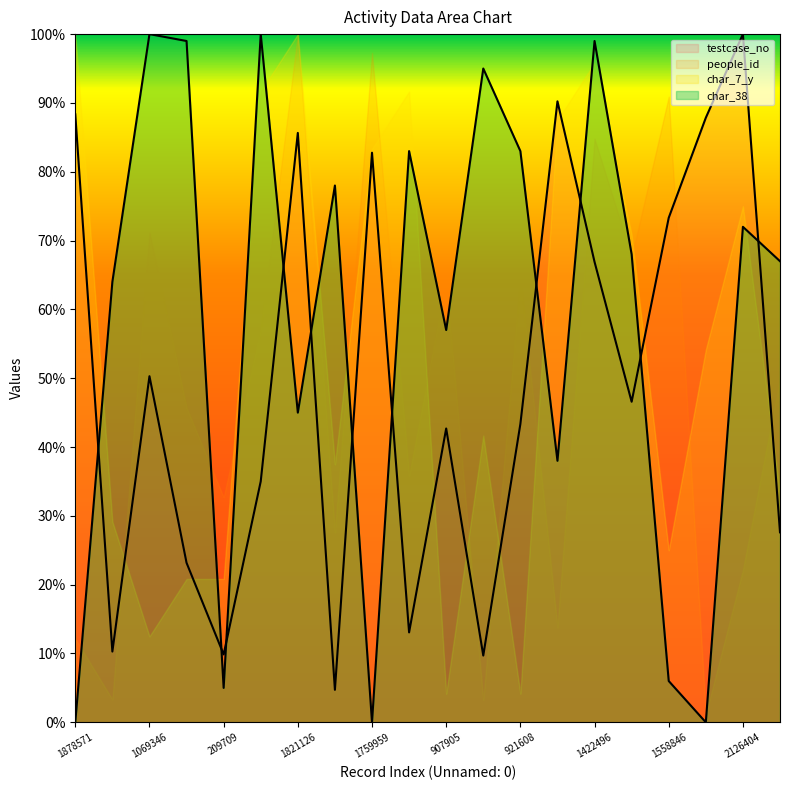

Where is the first local maximum for testcase_no?

1069346